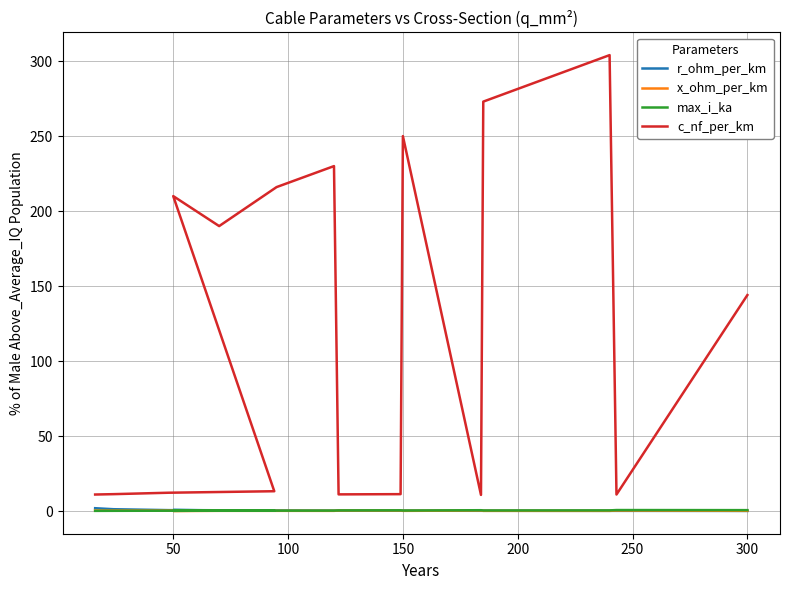

True or false: x_ohm_per_km and r_ohm_per_km cross at least once.

True